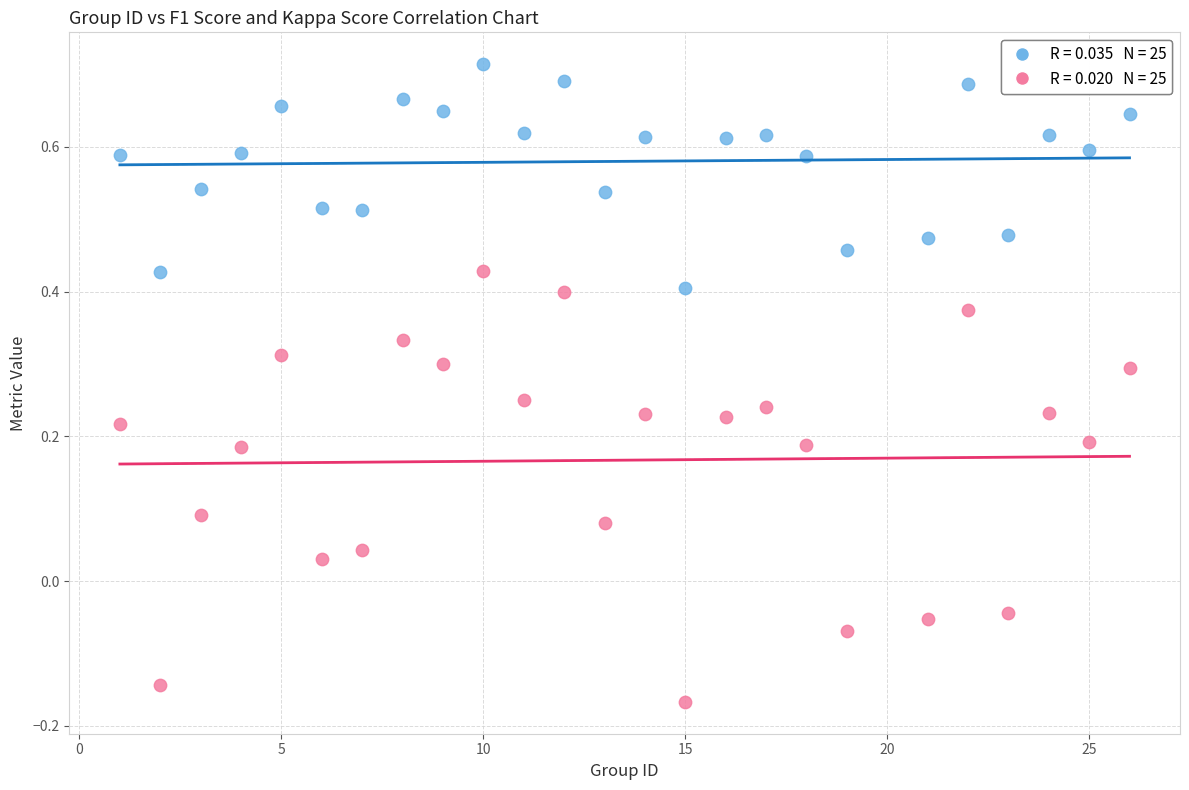

Across all data points, what is the range of X values (max minus min)?

25.0